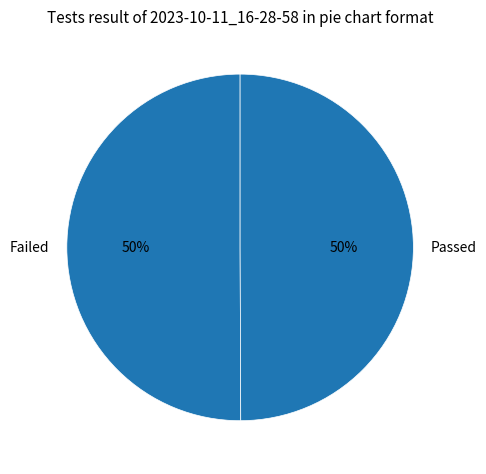

To the nearest percent, what percentage of the pie is Passed?

50%